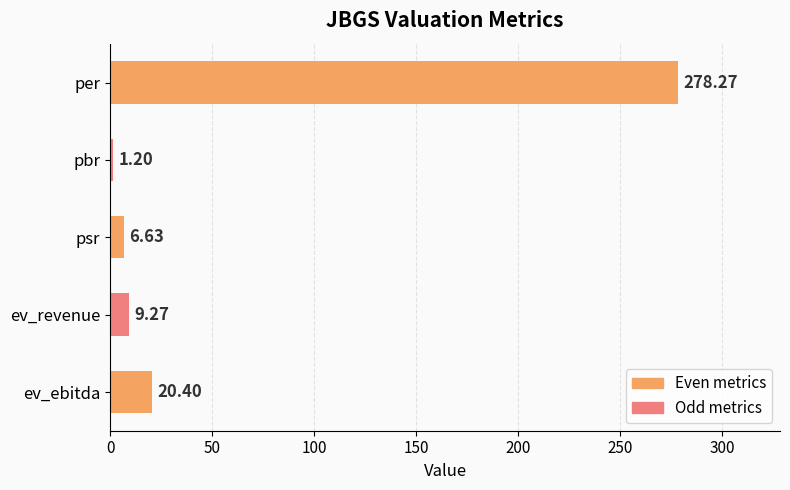

At which label is the value closest to 139?

ev_ebitda